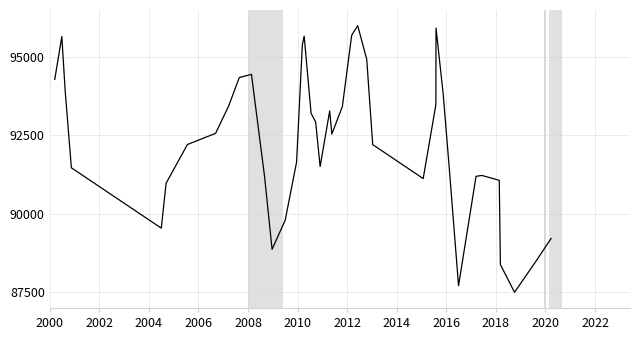

What is the smallest value displayed?

87500.0